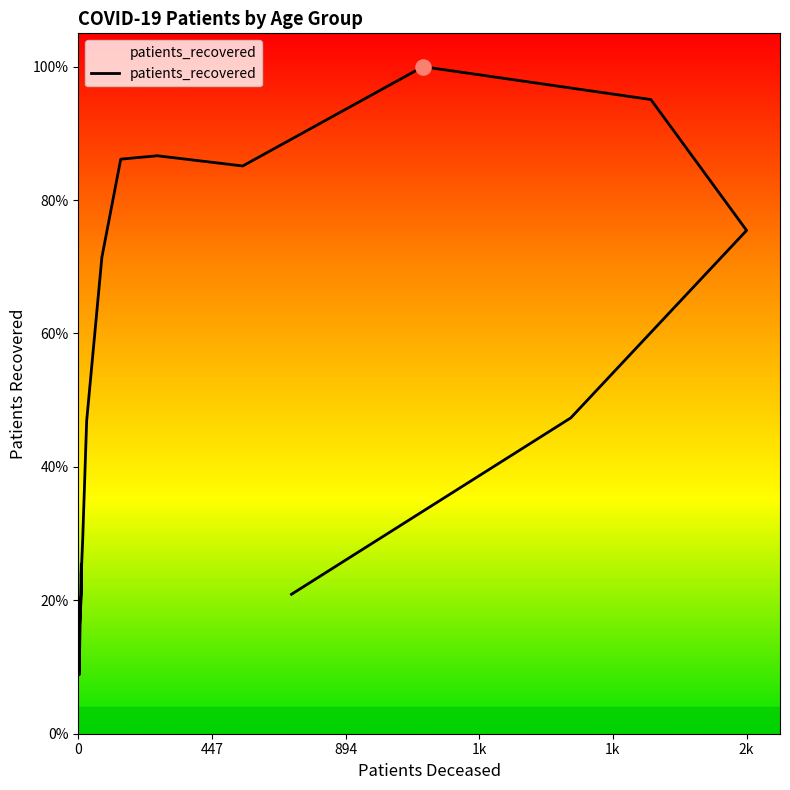

What is the change in value from 40 - 44 to >90?

-581